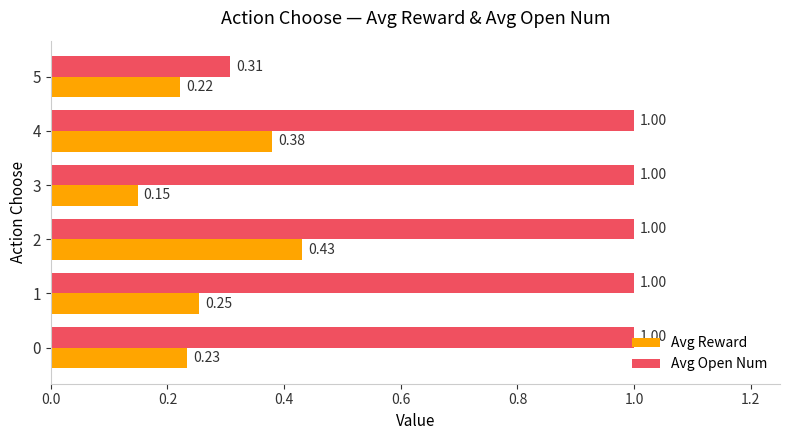

Which category has the highest value in the Avg Reward series?

2